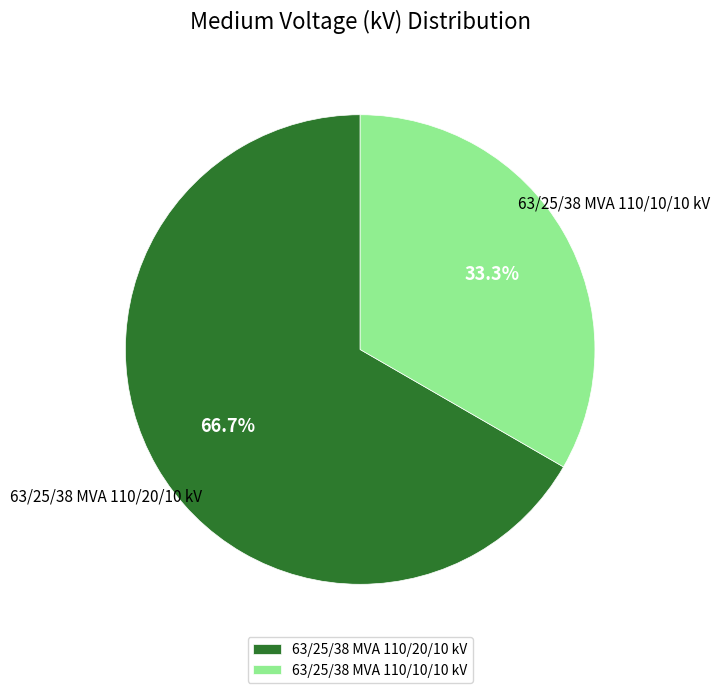

Combined, do 63/25/38 MVA 110/10/10 kV and 63/25/38 MVA 110/20/10 kV account for over 50%?

Yes